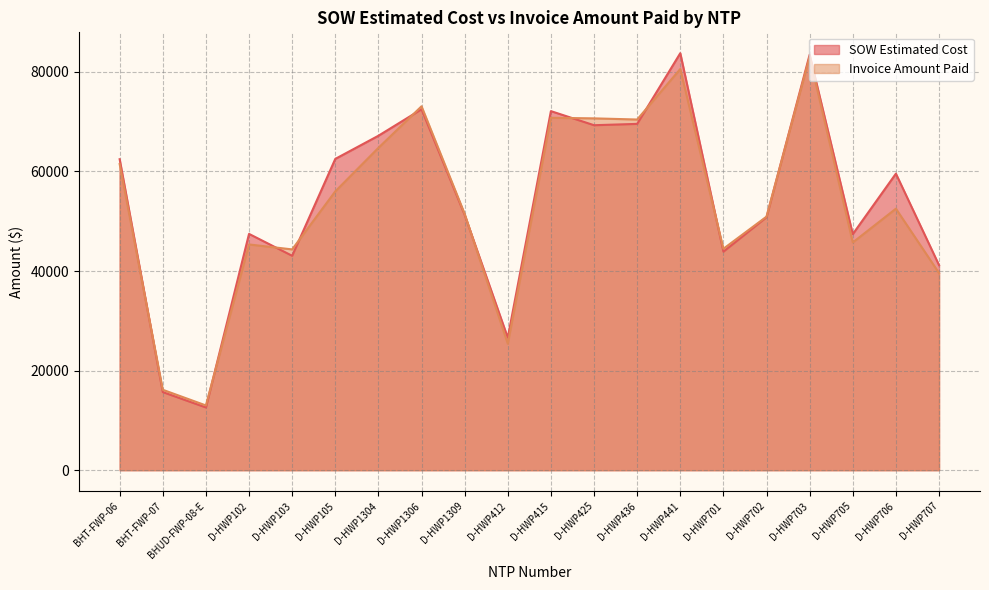

Rank the series at D-HWP441 from lowest to highest value.

Invoice Amount Paid, SOW Estimated Cost